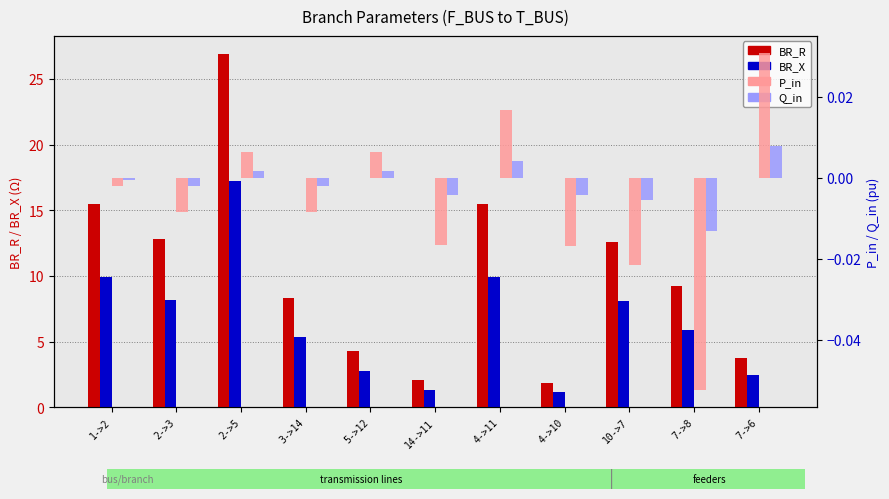

What are all the series names shown in the legend?

BR_R, BR_X, P_in, Q_in